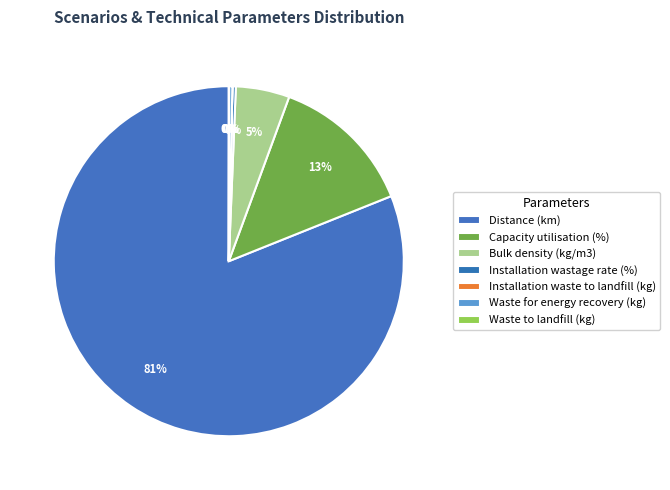

The Capacity utilisation (%) slice represents 13% of the pie. True or false?

True